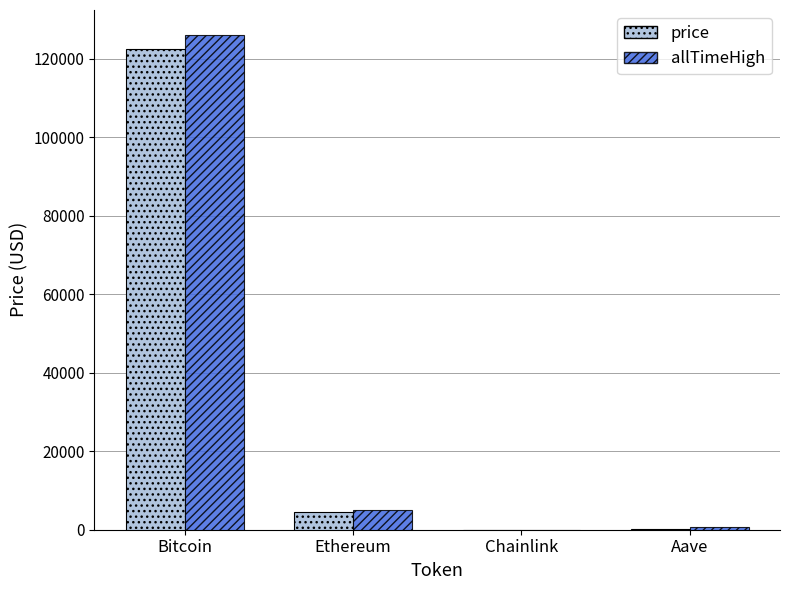

How many data points in allTimeHigh are above 4946?

2